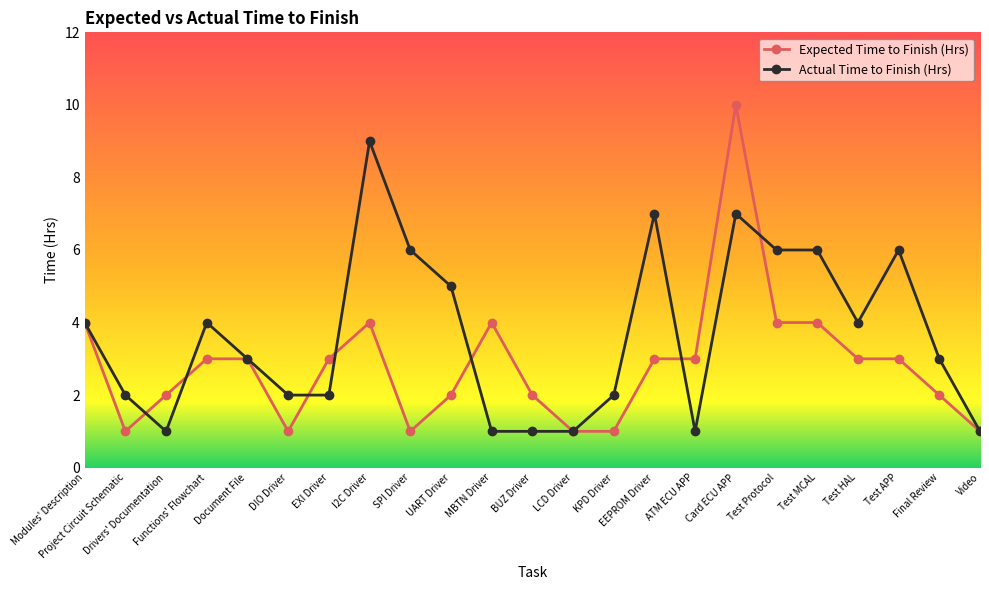

At which category is the sum across all series the highest?

Card ECU APP